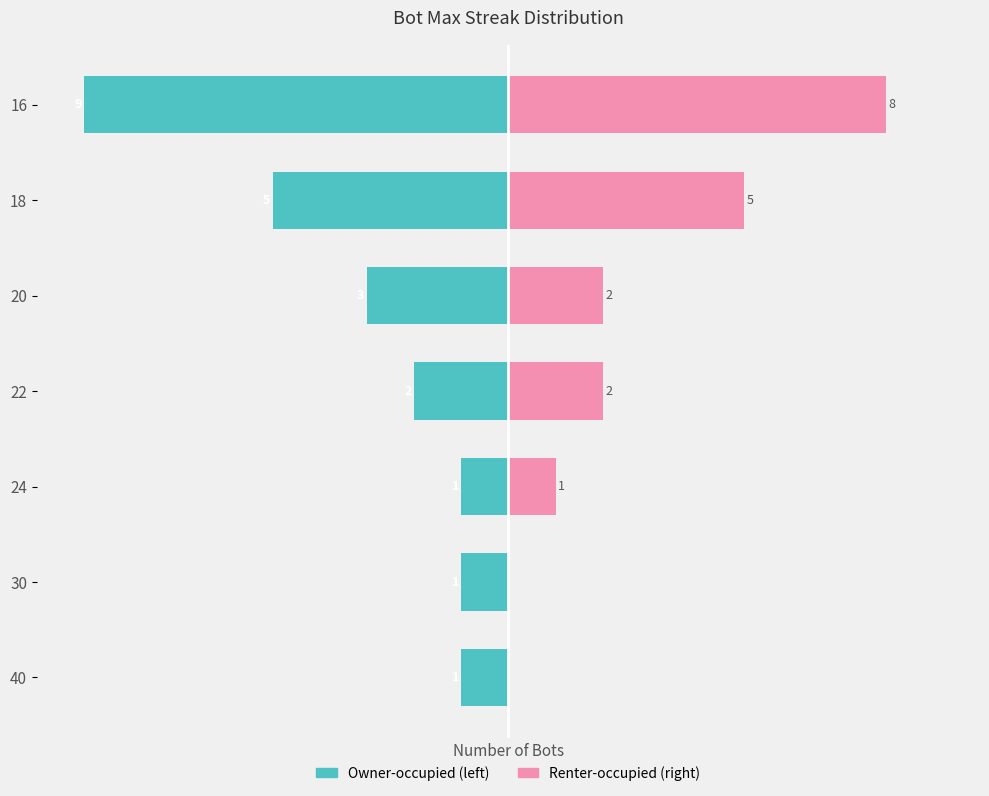

How many bars are there in each group?

2